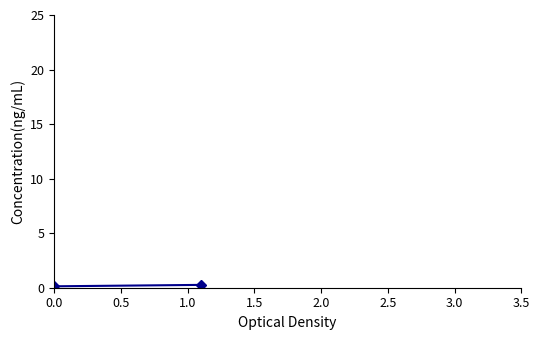

What is the smallest value displayed?

0.1